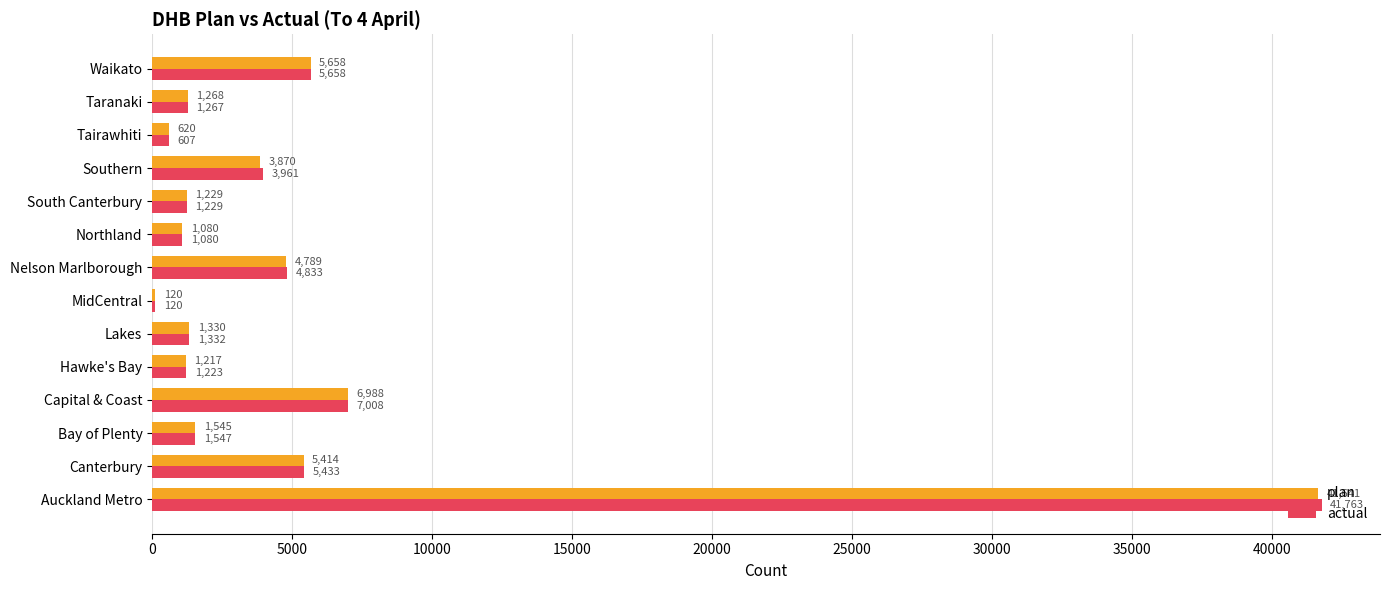

Is the value of plan at Canterbury greater than the value of actual at Taranaki?

Yes